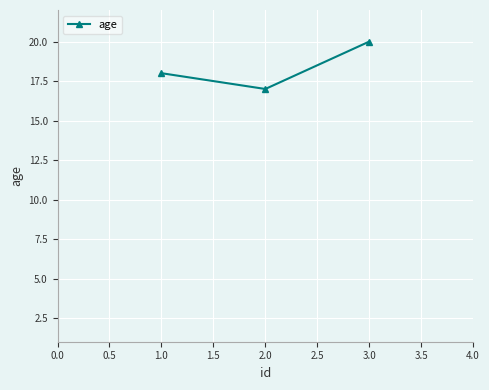

What is the label of the 3rd point from the left?

3.0